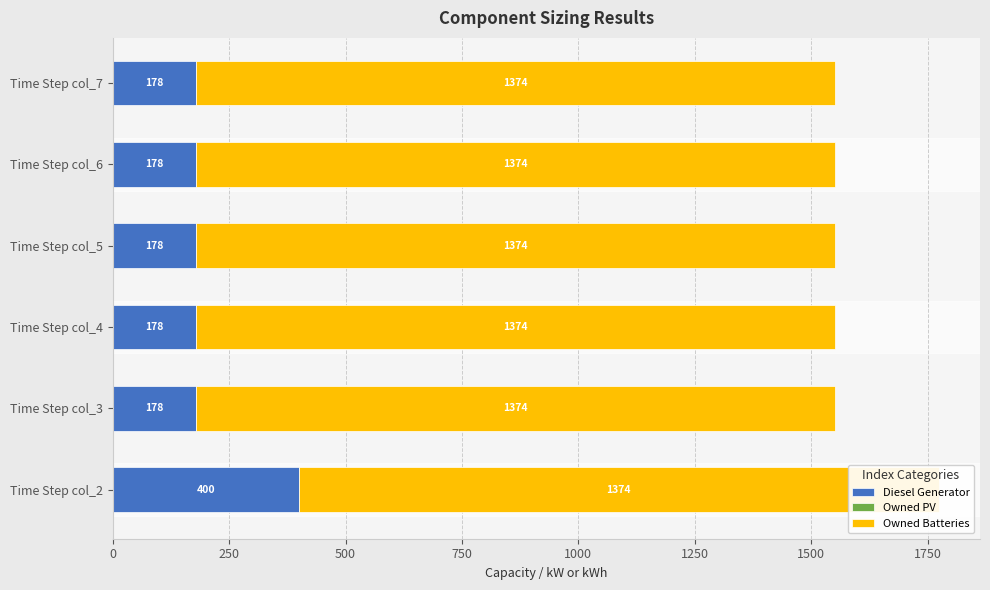

Which series has the largest range (max minus min)?

Diesel Generator